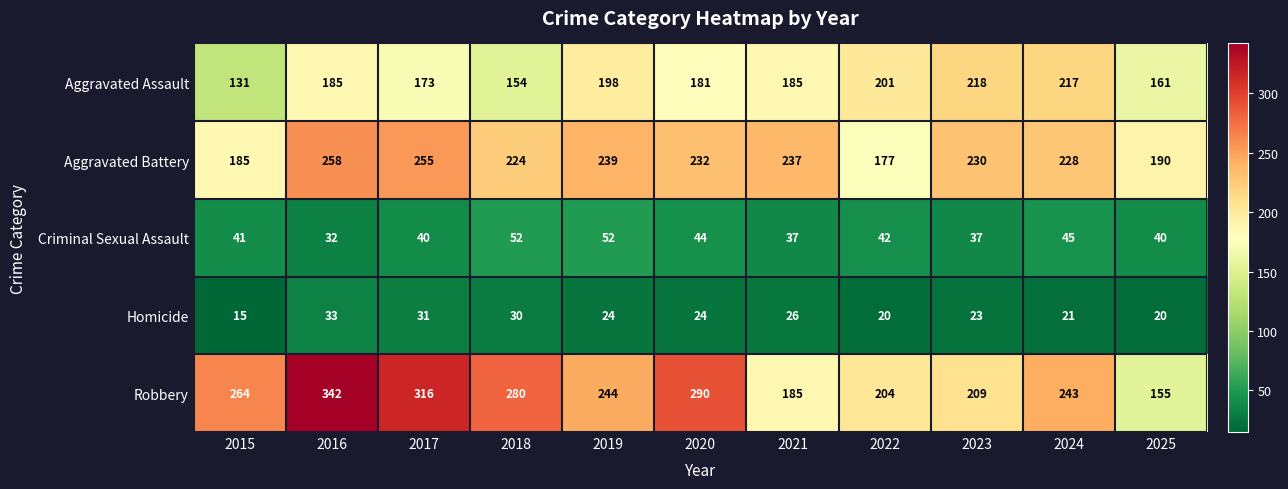

At which label does Aggravated Assault reach its minimum?

2015